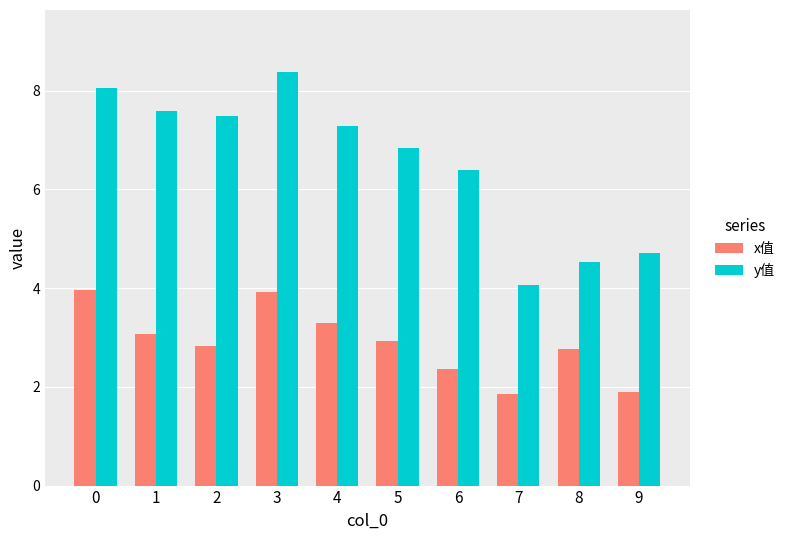

The x值 series shows 2.8 at 2. True or false?

True